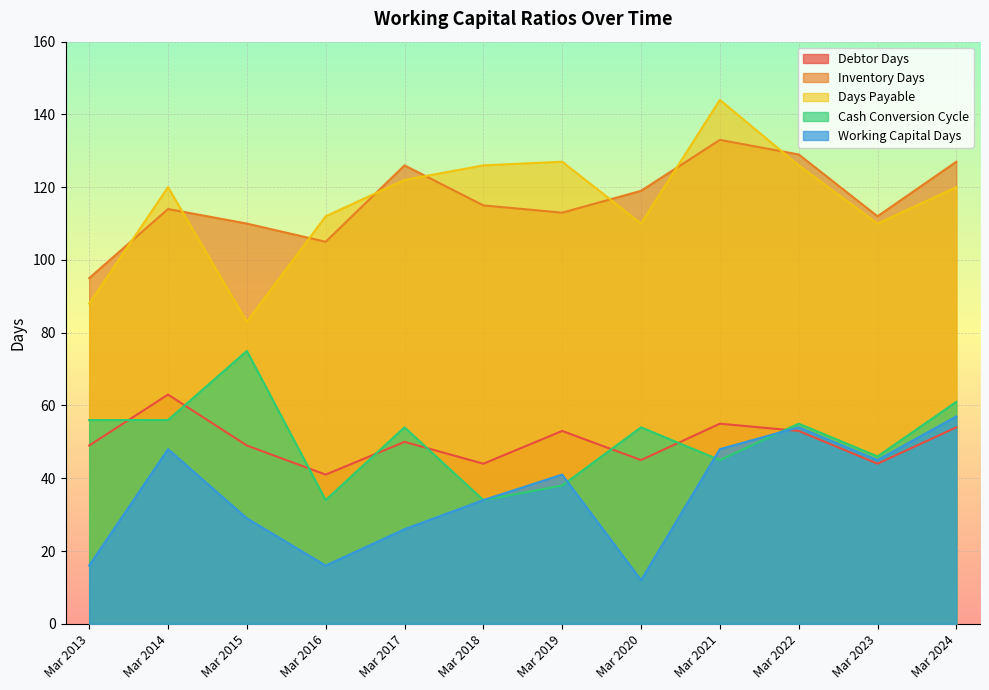

What is the spread (max minus min) of values at Mar 2014?

72